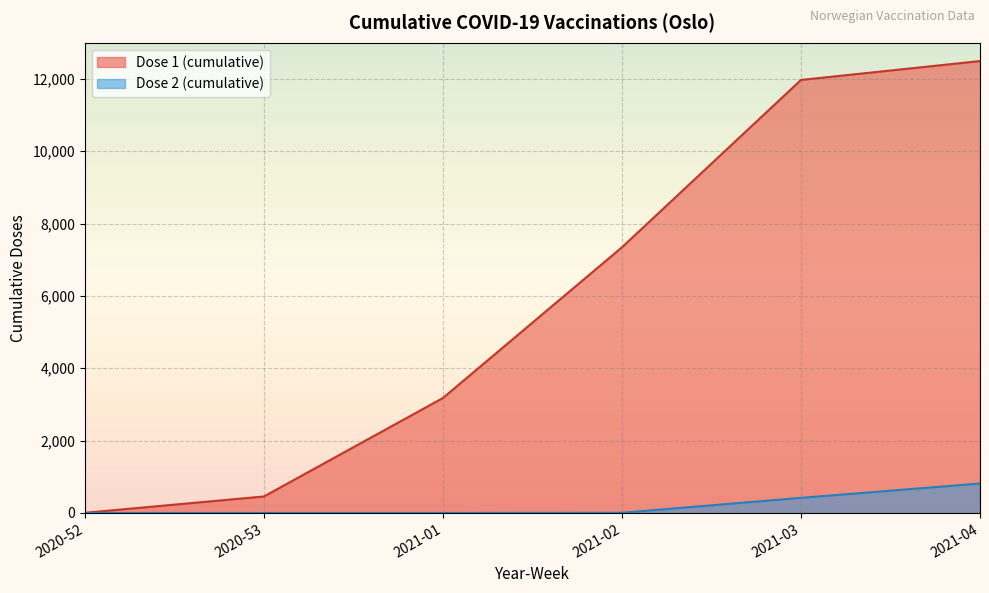

The value of Dose 1 (cumulative) at 2021-02 is 1393. True or false?

False